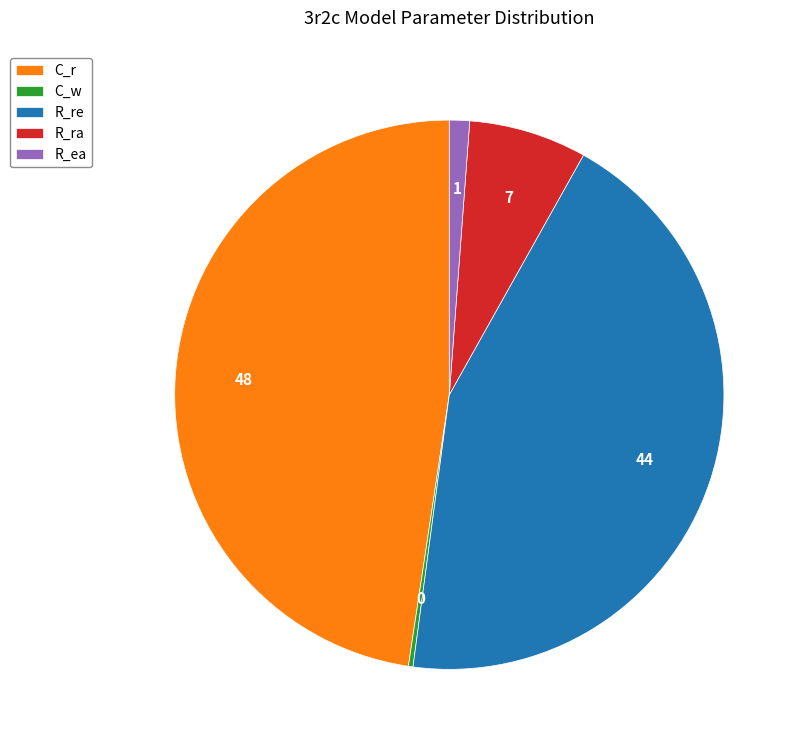

True or false: R_ra accounts for 7% of the total.

True